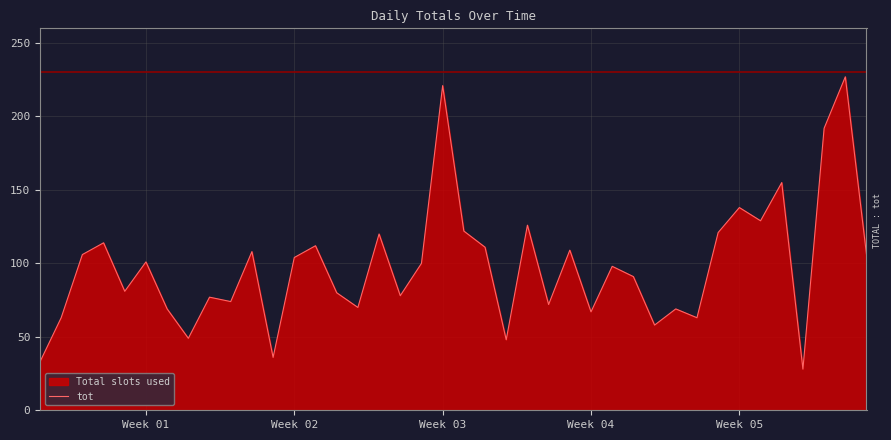

What is the minimum value shown in the chart?

28